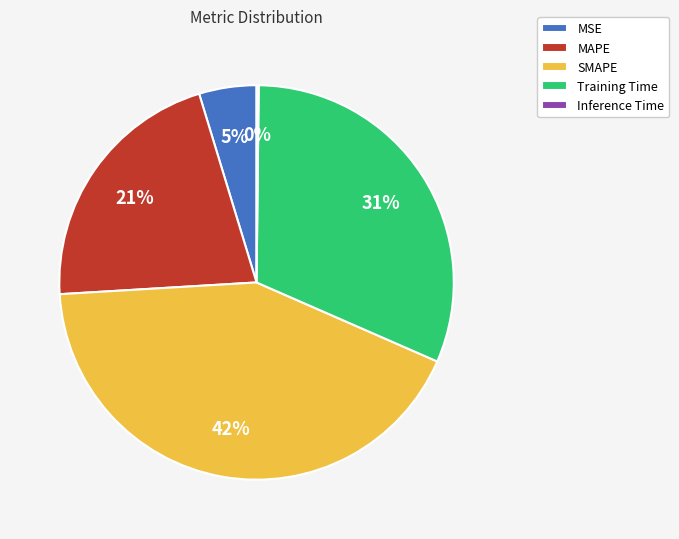

Which category has the biggest portion of the pie?

SMAPE